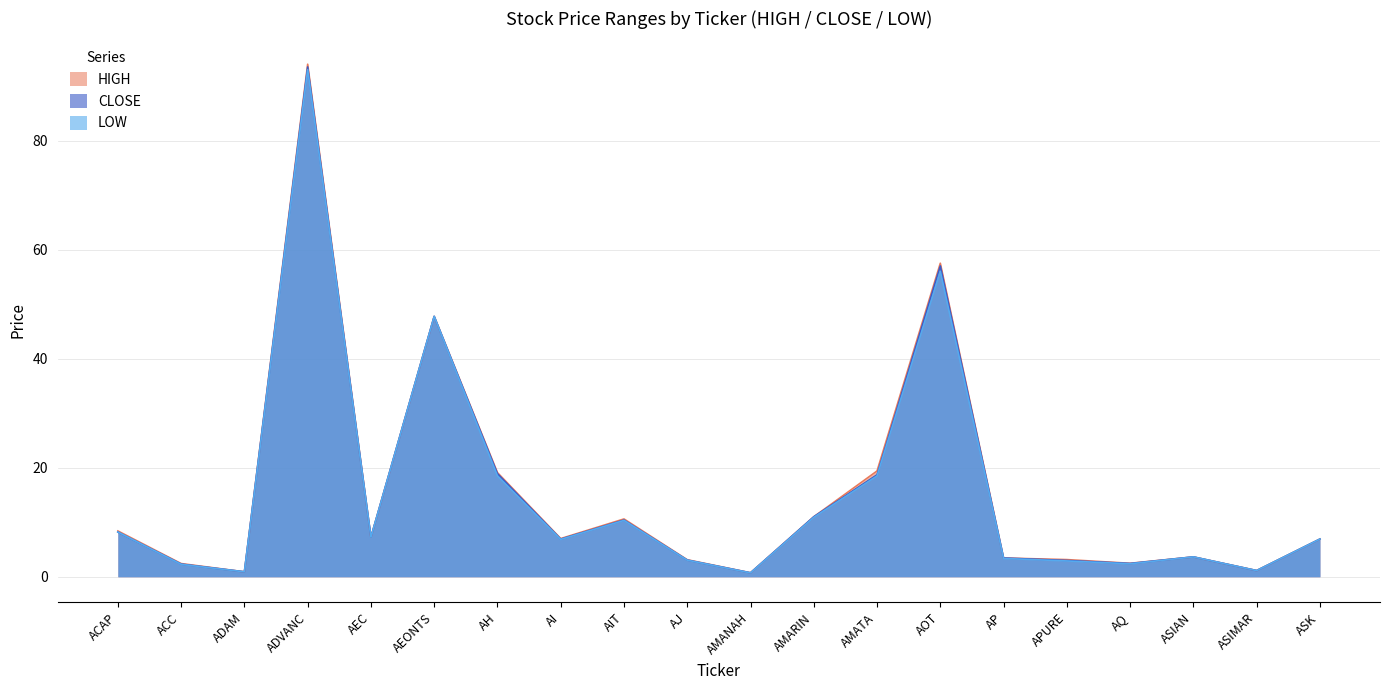

How many data points in HIGH are above 7?

9